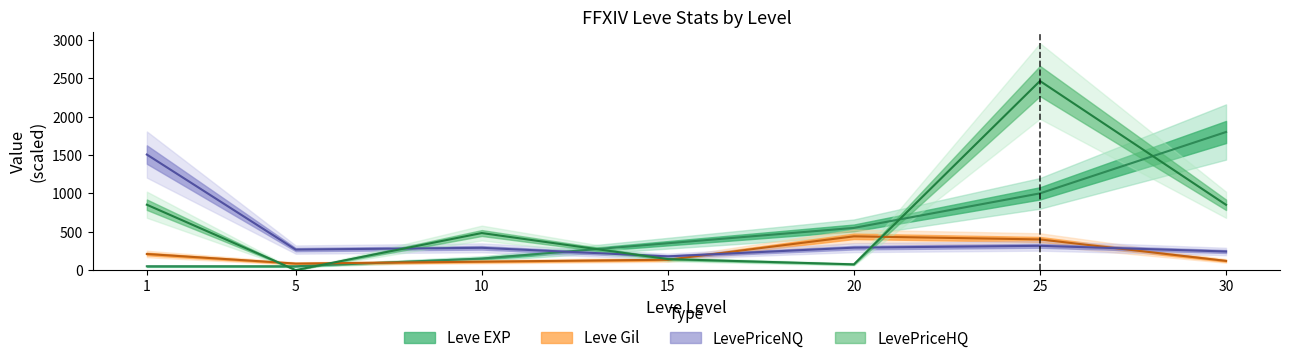

Does the chart have visible grid lines?

No